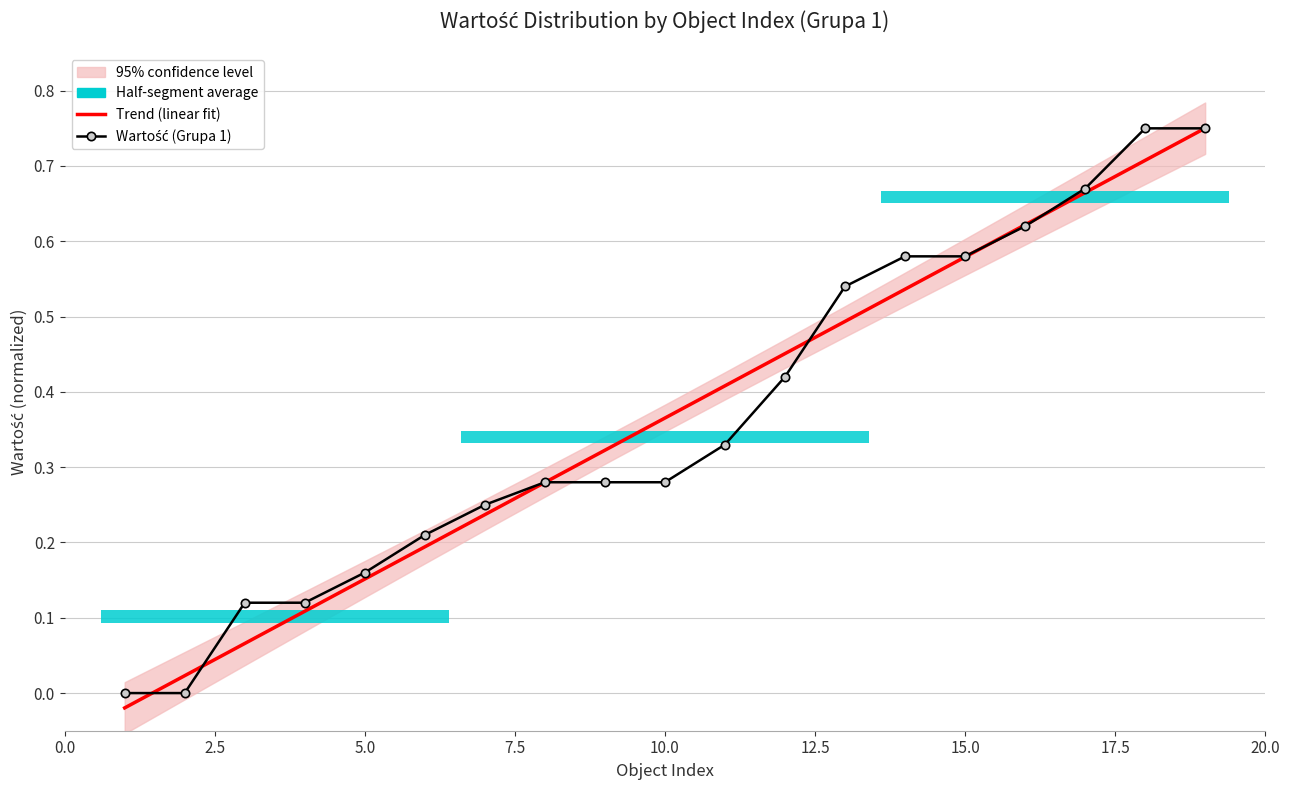

How many intersections are there between Wartość (Grupa 1) and Trend (linear fit)?

7